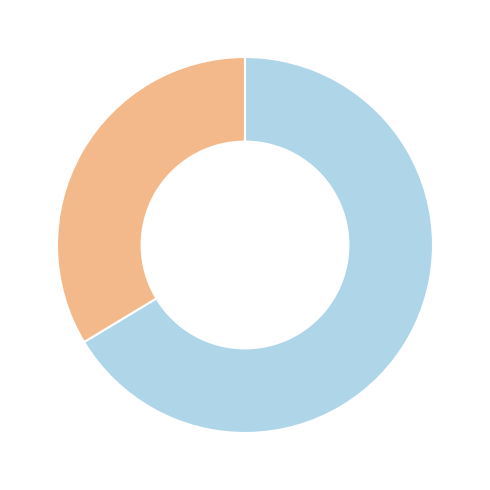

Is there a majority slice in this chart?

Yes